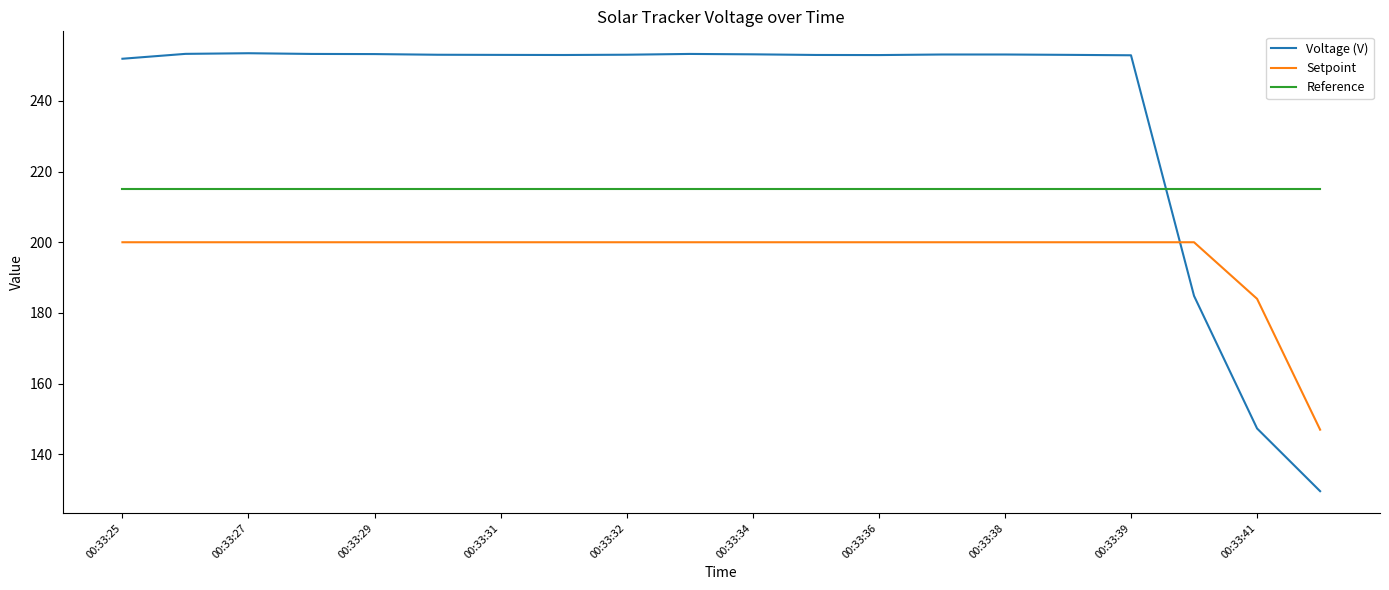

Which series has the largest total across all categories?

Voltage (V)